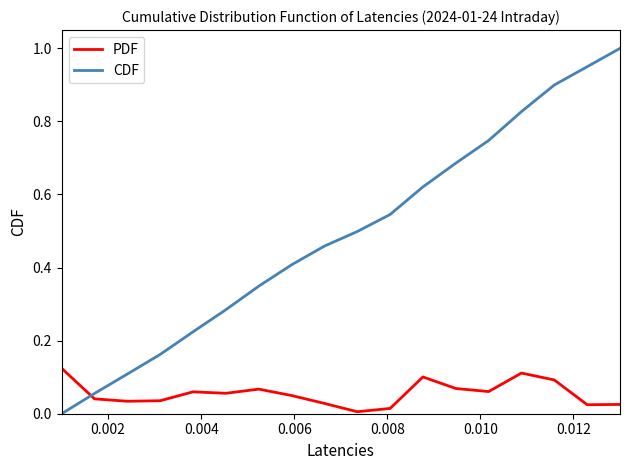

Is this an area chart (filled region under the line)?

No